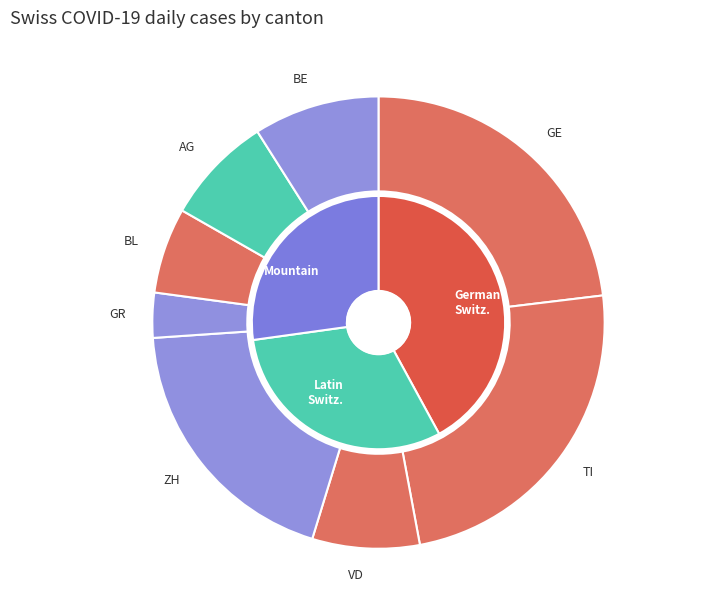

Does any single category account for the majority?

No